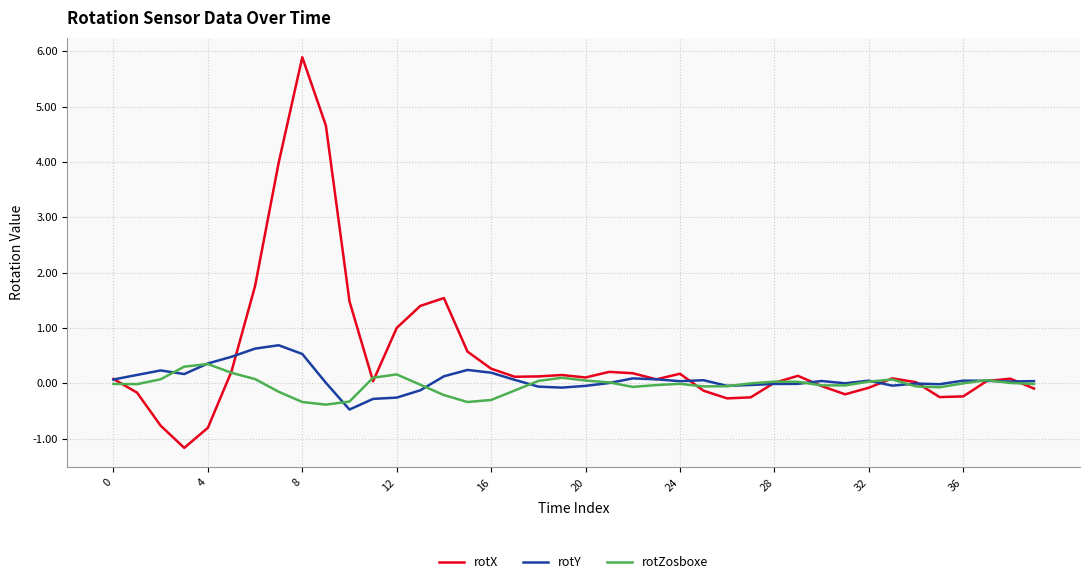

Which series has the widest spread of values?

rotX